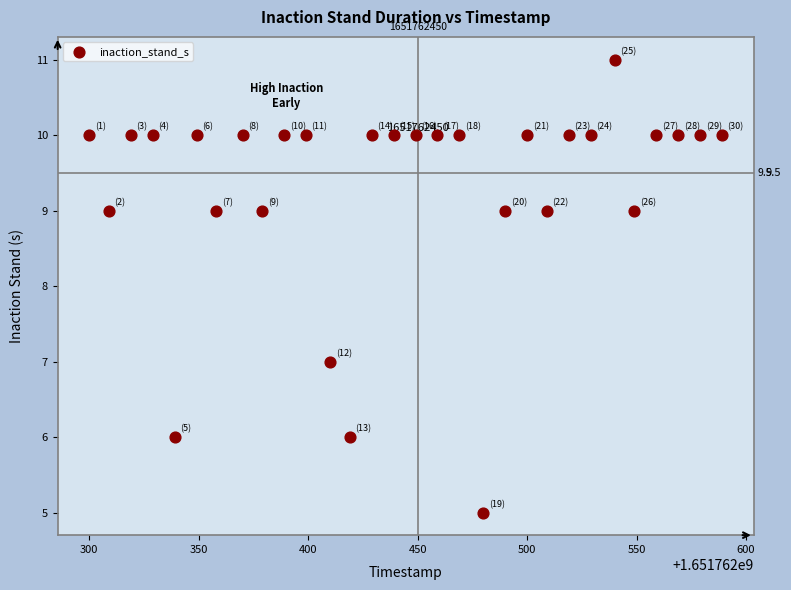

What is the range of X values (max minus min)?

289